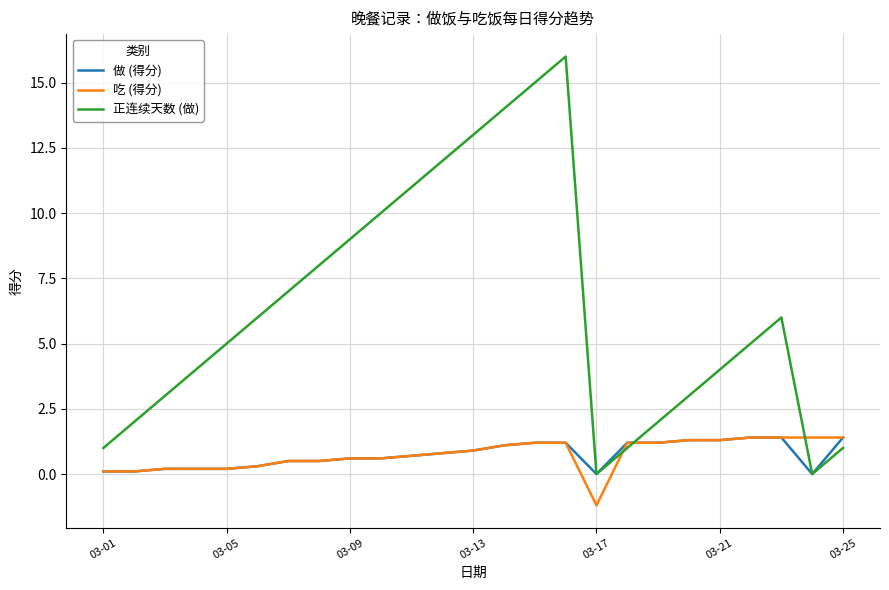

Reading left to right, list all the values displayed in this chart.

做 (得分): 0.1	0.1	0.2	0.2	0.2	0.3	0.5	0.5	0.6	0.6	0.7	0.8	0.9	1.1	1.2	1.2	0.0	1.2	1.2	1.3	1.3	1.4	1.4	0.0	1.4
吃 (得分): 0.1	0.1	0.2	0.2	0.2	0.3	0.5	0.5	0.6	0.6	0.7	0.8	0.9	1.1	1.2	1.2	-1.2	1.2	1.2	1.3	1.3	1.4	1.4	1.4	1.4
正连续天数 (做): 1.0	2.0	3.0	4.0	5.0	6.0	7.0	8.0	9.0	10.0	11.0	12.0	13.0	14.0	15.0	16.0	0.0	1.0	2.0	3.0	4.0	5.0	6.0	0.0	1.0